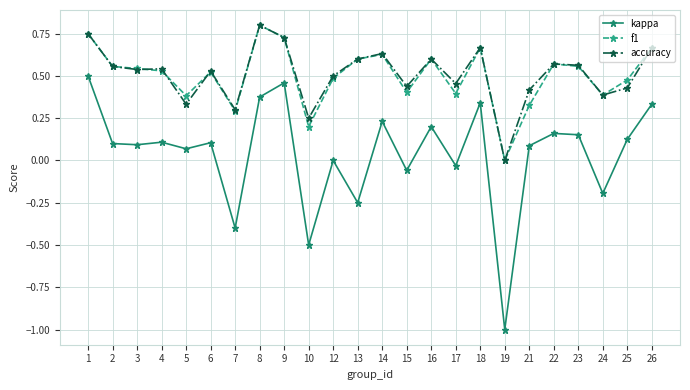

Is the value of f1 at 8 greater than the value of kappa at 26?

Yes